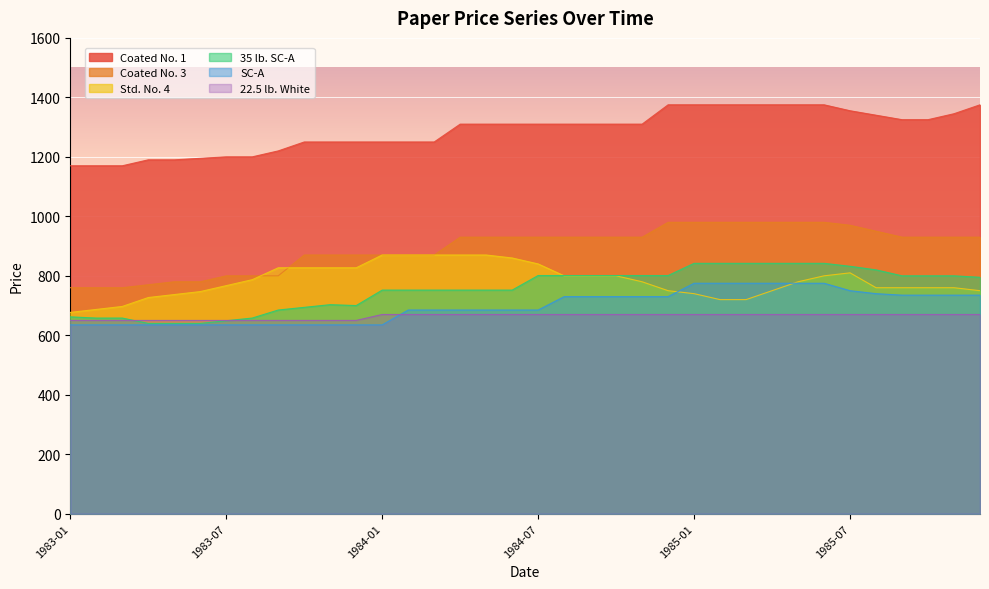

Which series ends up on top after the final intersection of Std. No. 4 and 35 lb. SC-A?

35 lb. SC-A